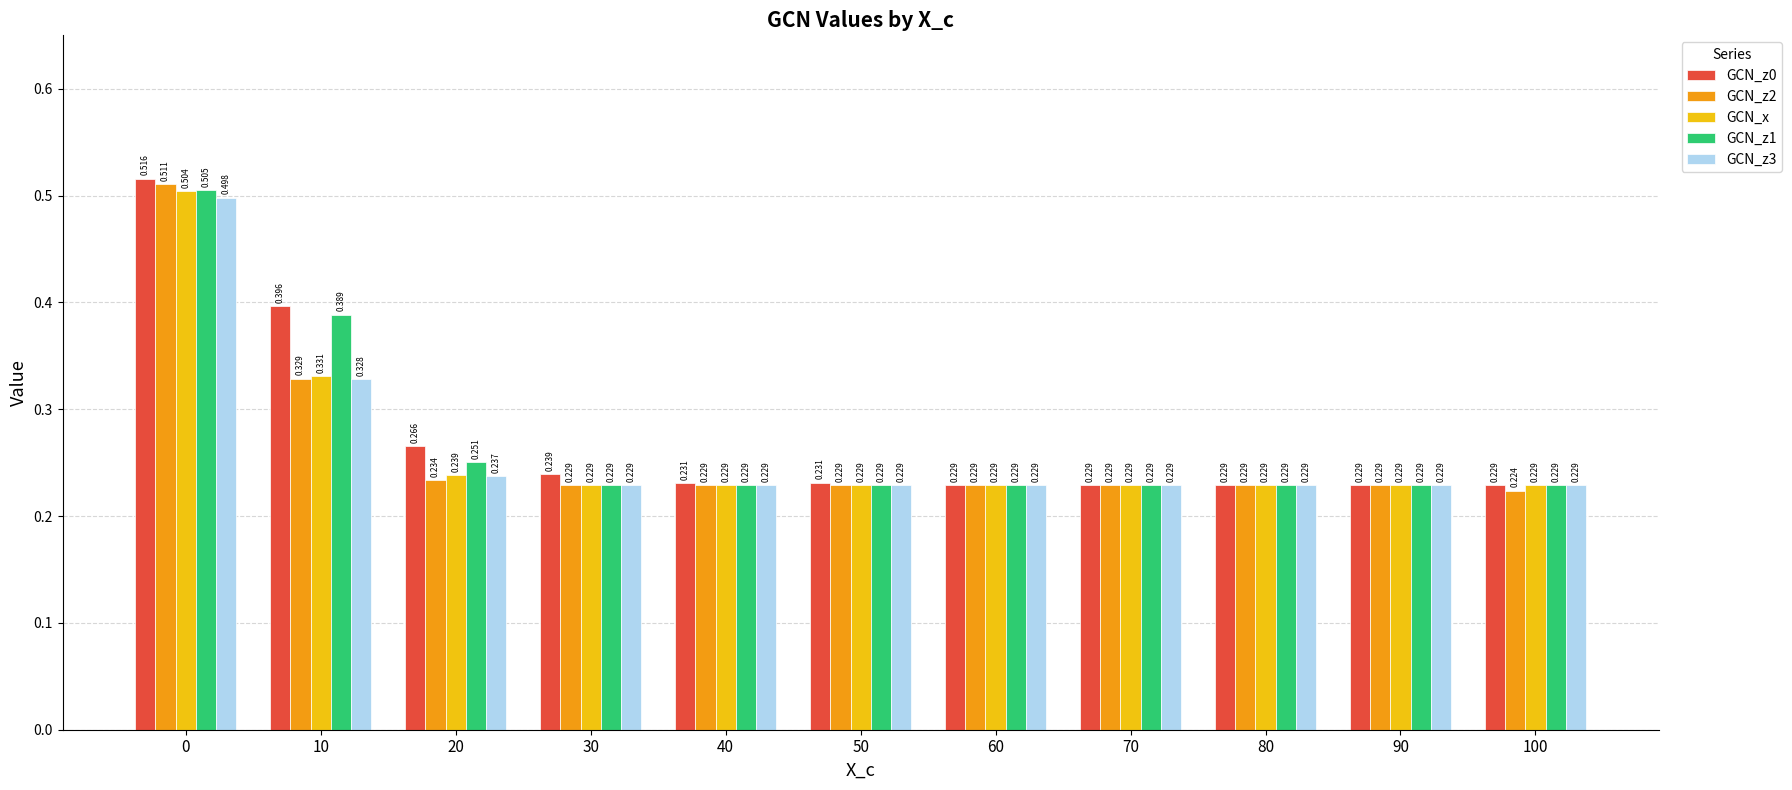

How many data points does each series have?

11